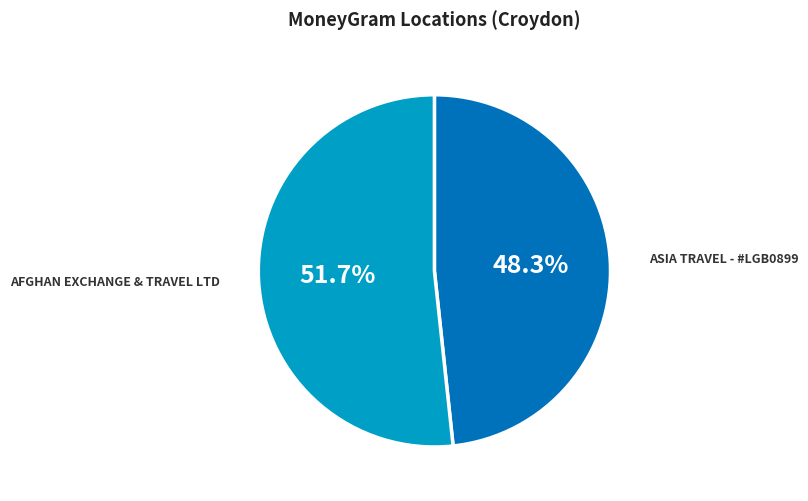

To the nearest percent, what portion does ASIA TRAVEL - #LGB0899 represent?

48%